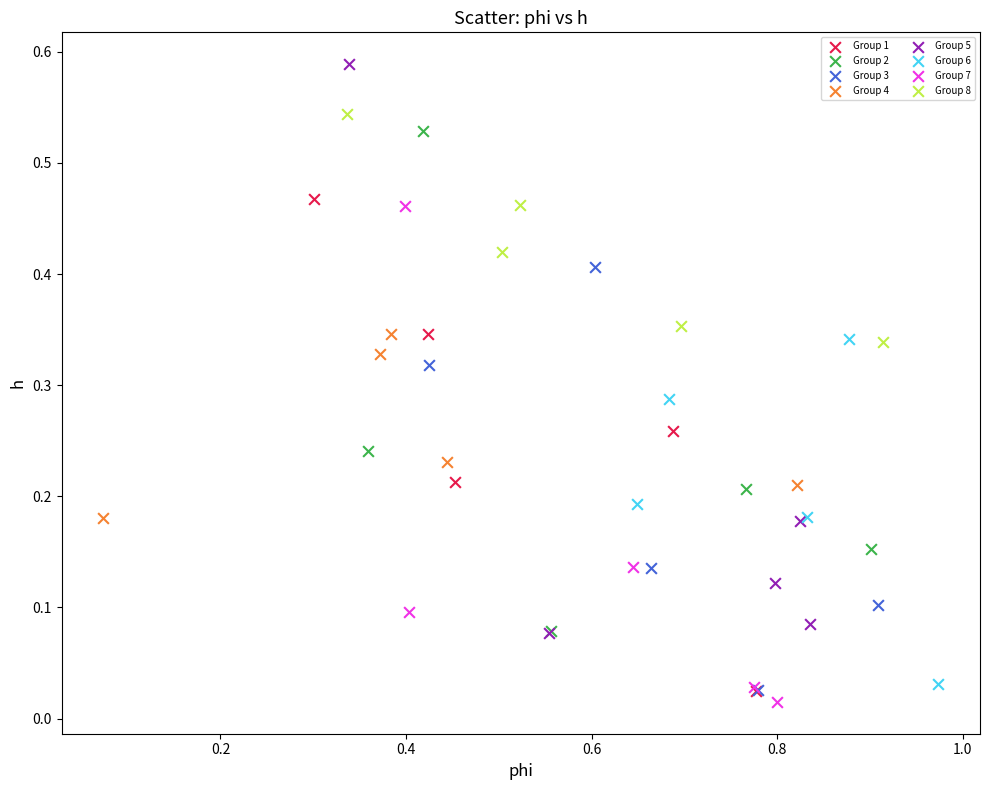

Which series has the widest spread of Y values?

Group 5